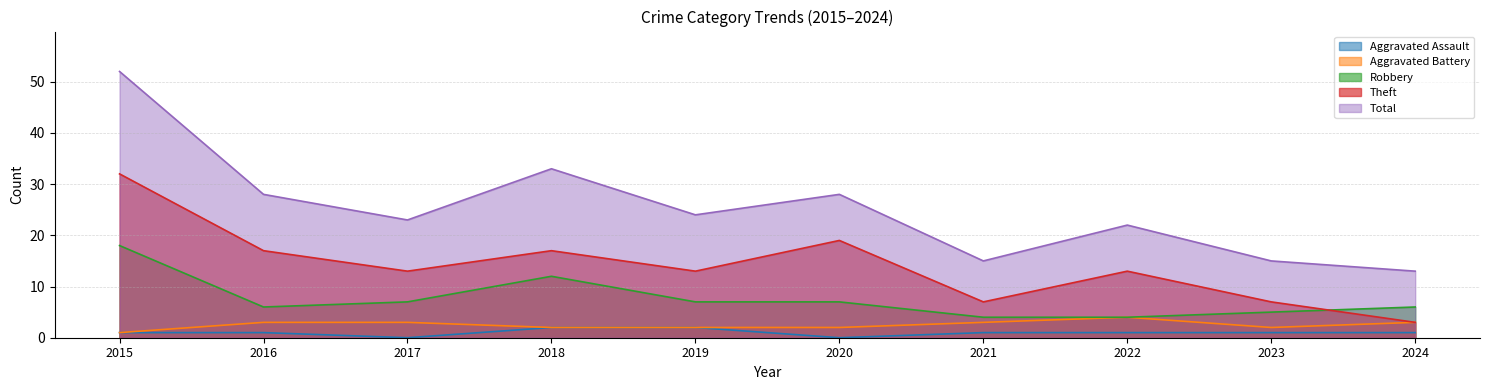

Reading left to right, extract all data points from this chart.

Aggravated Assault: 1	1	0	2	2	0	1	1	1	1
Aggravated Battery: 1	3	3	2	2	2	3	4	2	3
Robbery: 18	6	7	12	7	7	4	4	5	6
Theft: 32	17	13	17	13	19	7	13	7	3
Total: 52	28	23	33	24	28	15	22	15	13